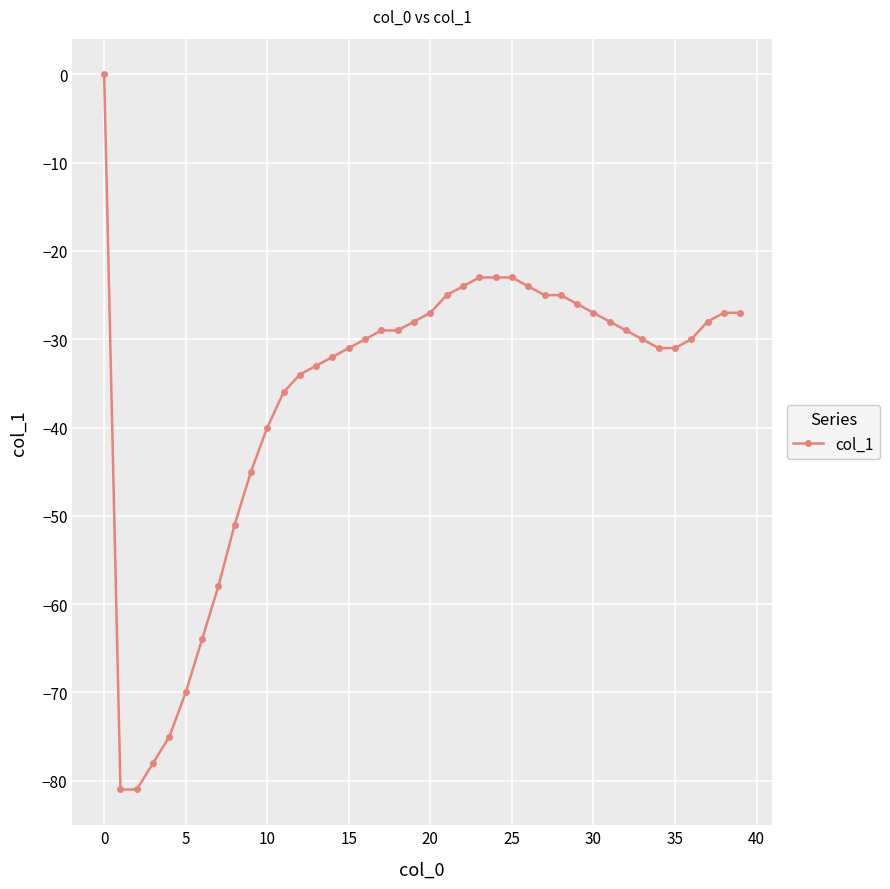

What is the difference between the maximum and second lowest values?

81